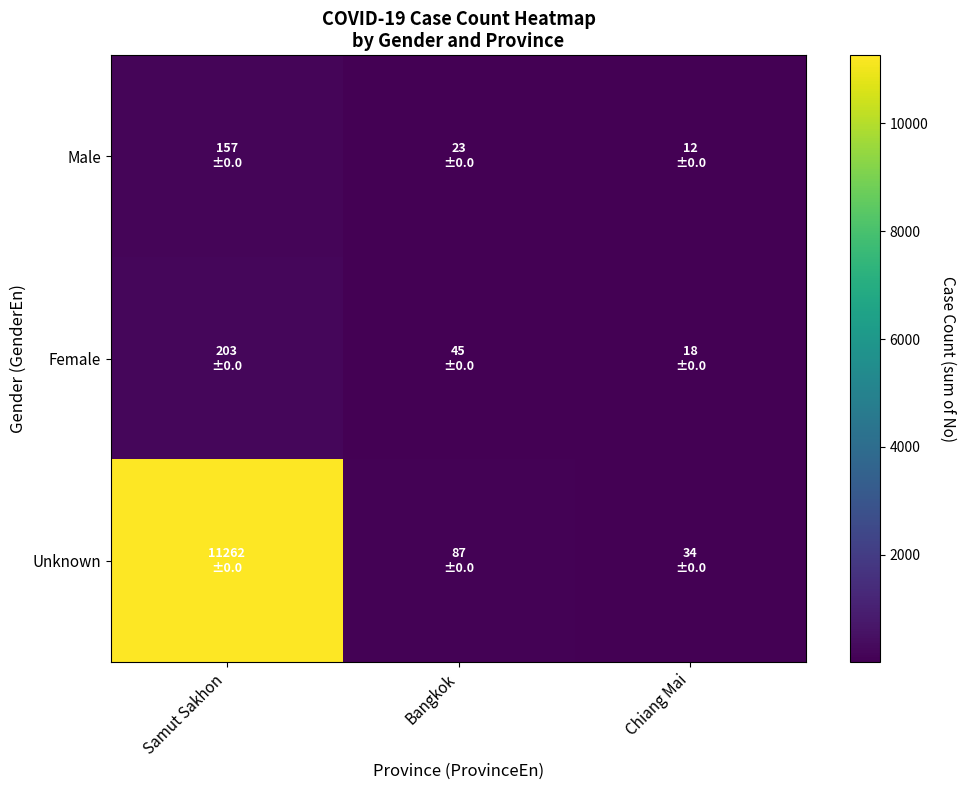

Which series has the largest range (max minus min)?

Unknown